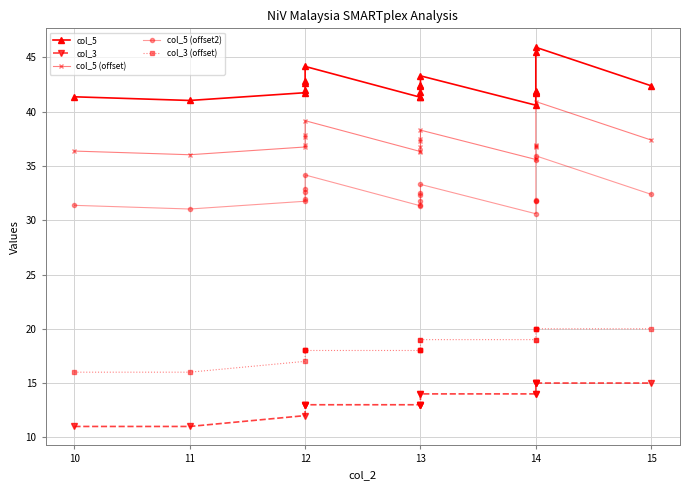

What is the value of the col_3 (offset) point at the 17th from the left?

18.0